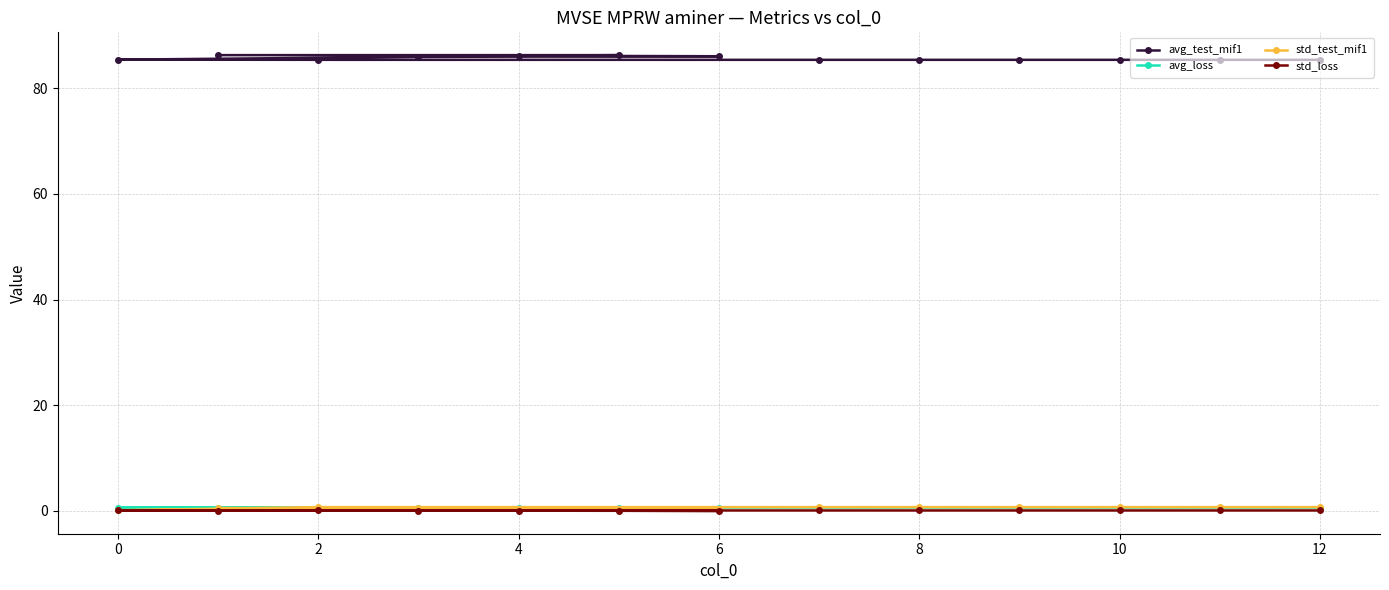

Is it true that avg_loss equals 0.6 at 8?

True